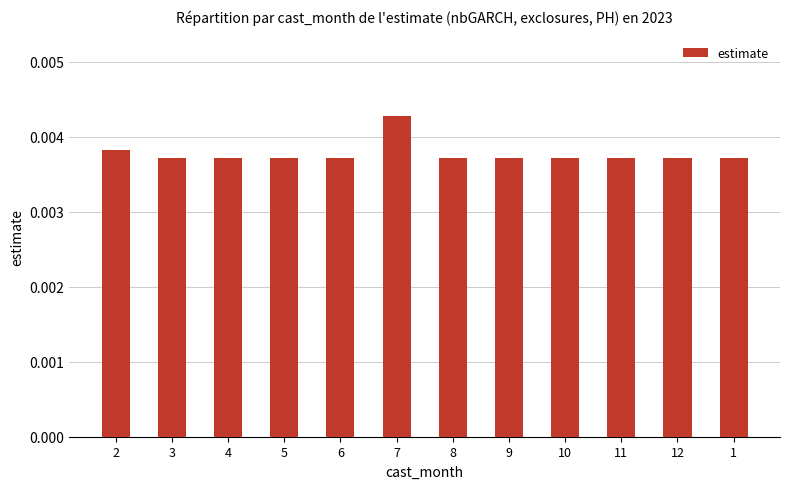

Which has a higher value, 12 or 7?

7